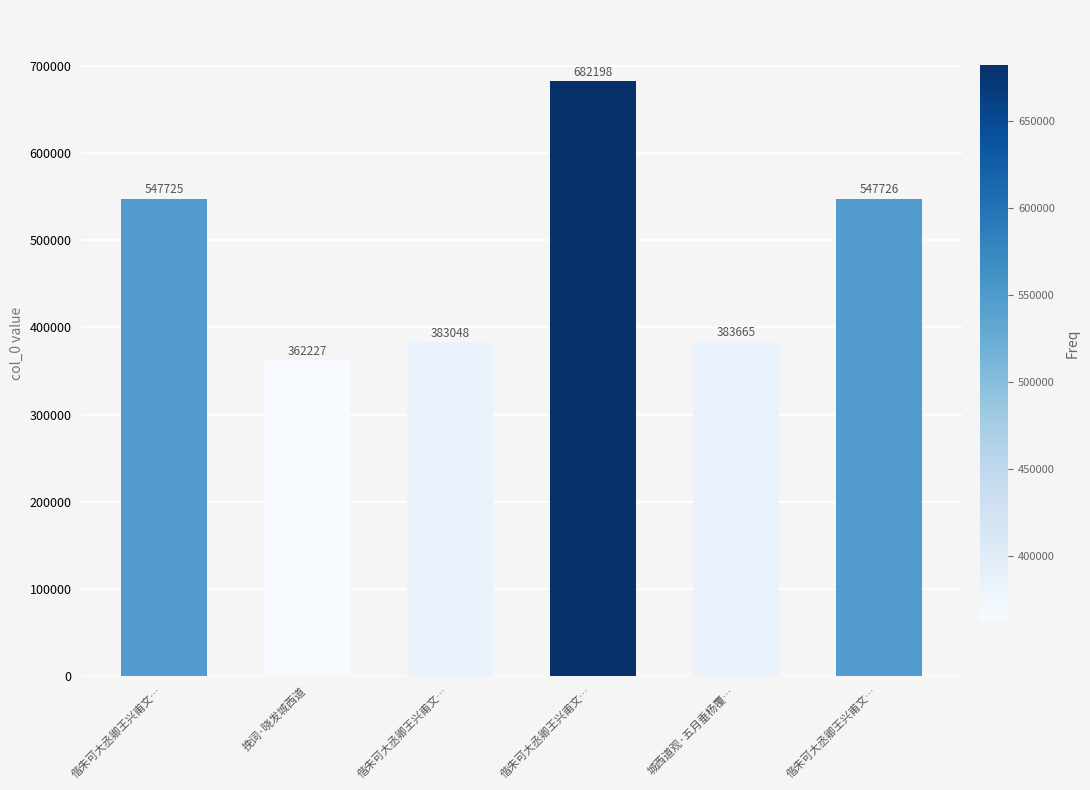

Are the bars grouped side by side (vs. stacked)?

No